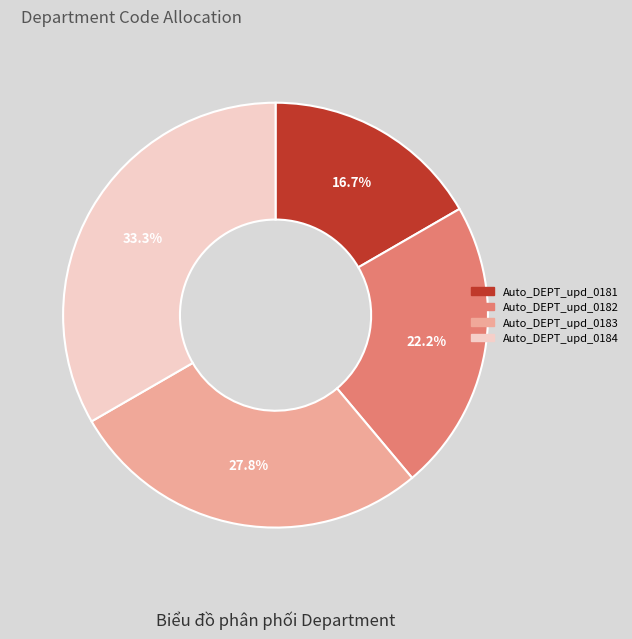

Does Auto_DEPT_upd_0183 account for over 50% of the chart?

No